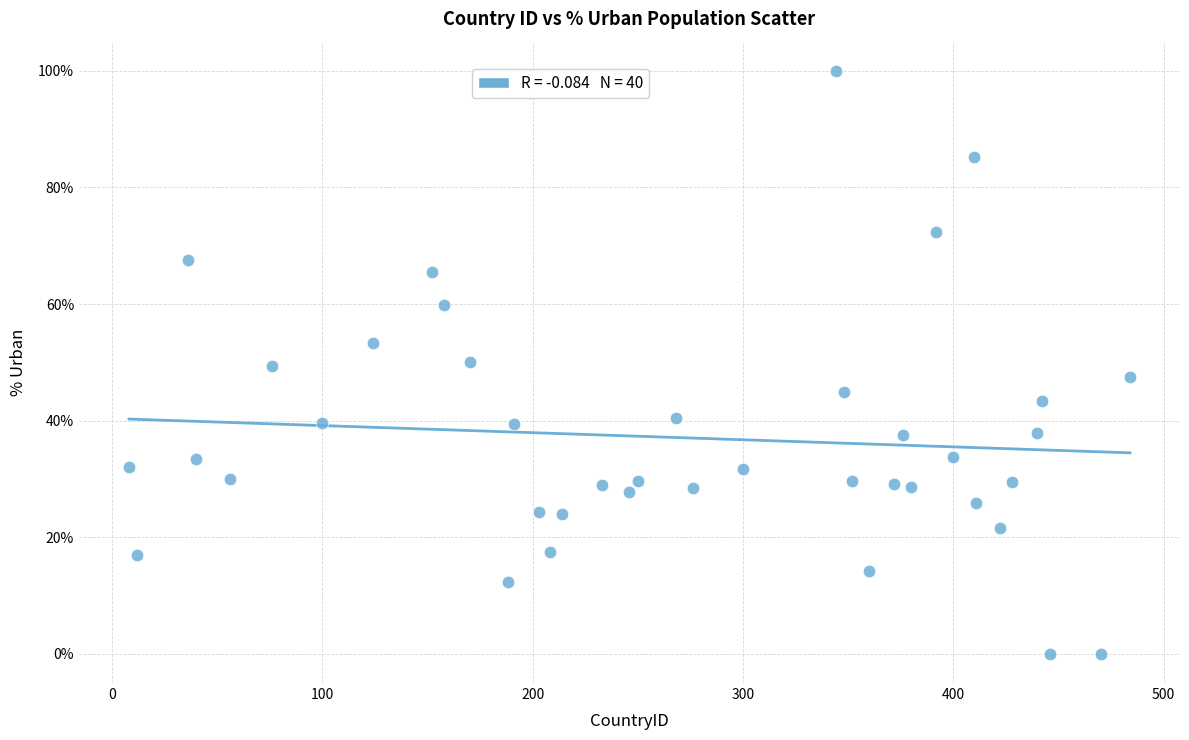

What is the range of Y values (max minus min)?

100.0